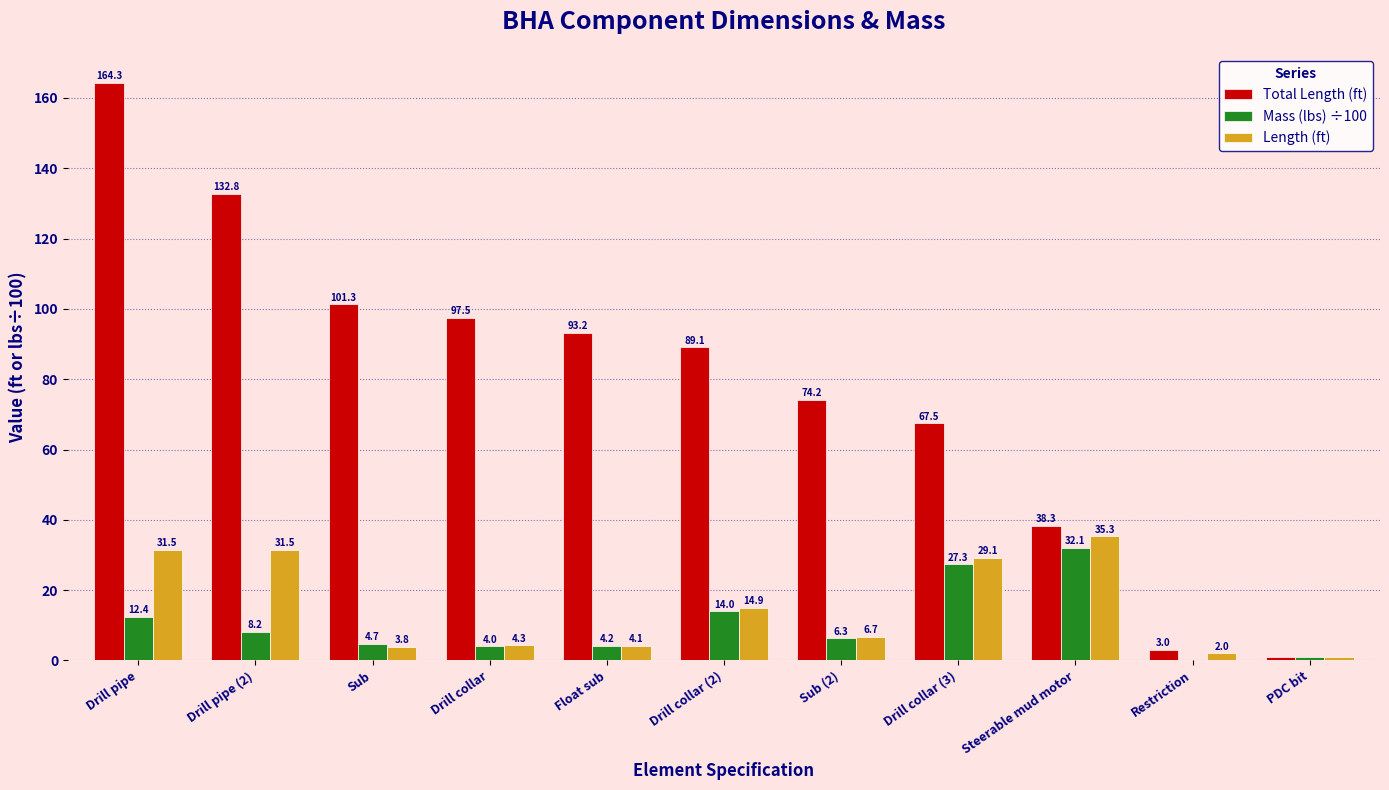

The value of Total Length (ft) at Drill collar is 133.7. True or false?

False